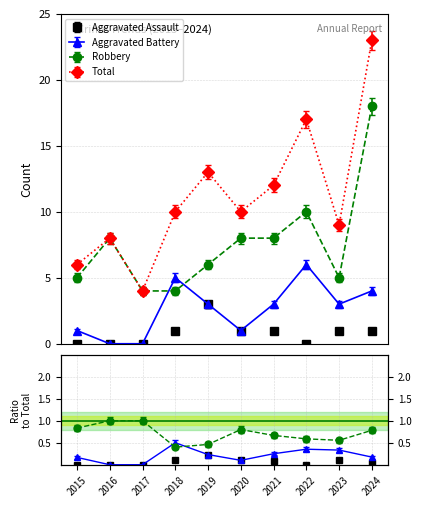

What is the difference between the maximum and minimum values in the Aggravated Battery series?

6